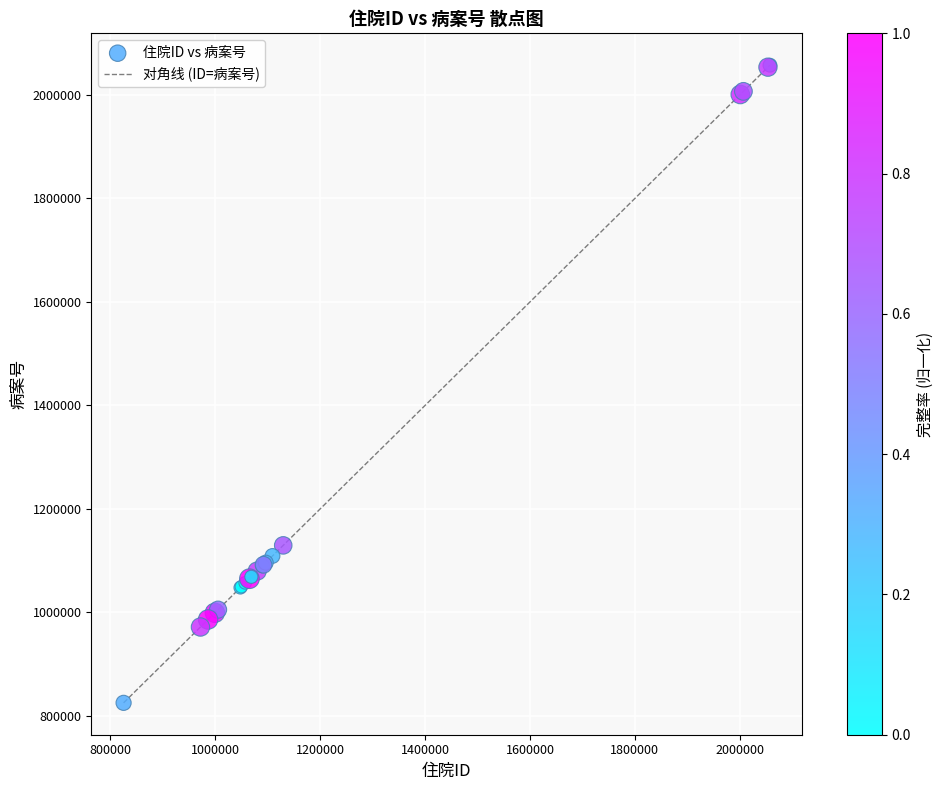

What Y value in the scatter plot is closest to 1441350?

1129490